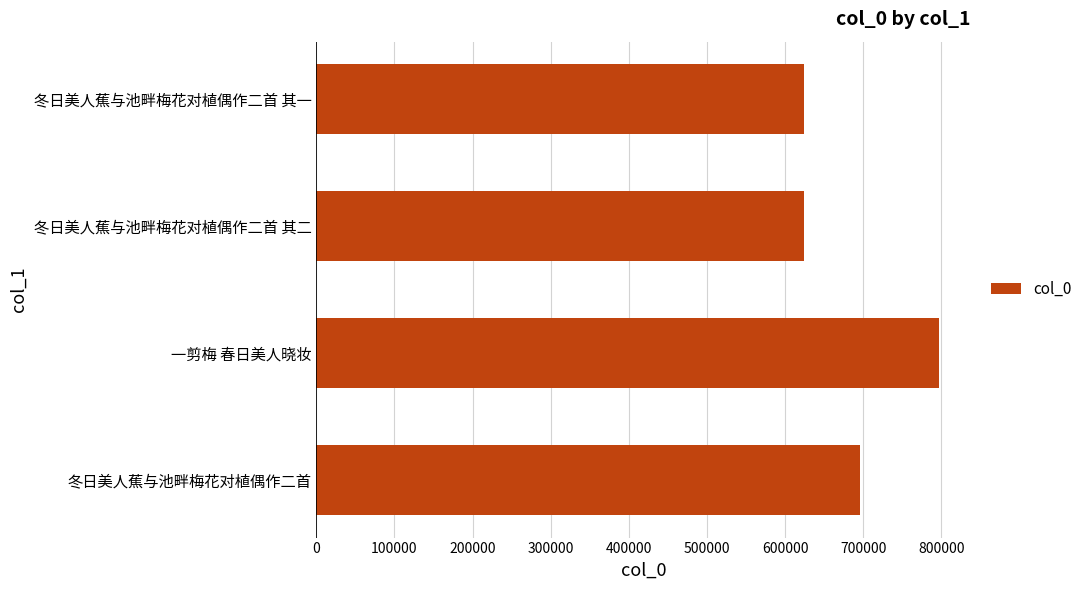

What is the sum of the values at 冬日美人蕉与池畔梅花对植偶作二首 其一 and 冬日美人蕉与池畔梅花对植偶作二首?

1320834